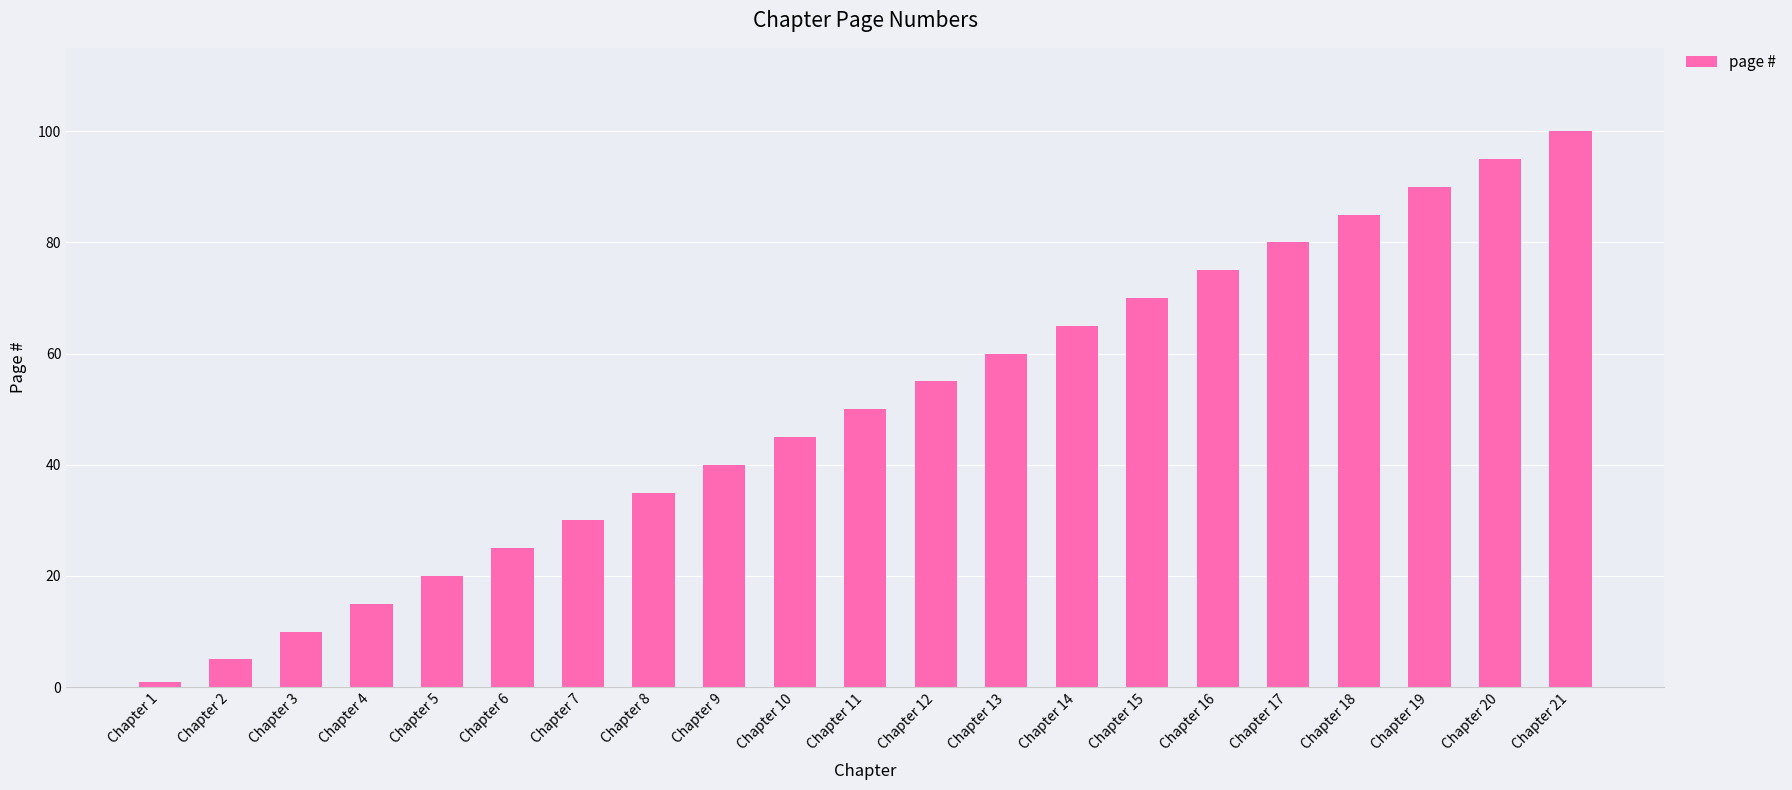

List the labels in order of value, smallest first.

Chapter 1, Chapter 2, Chapter 3, Chapter 4, Chapter 5, Chapter 6, Chapter 7, Chapter 8, Chapter 9, Chapter 10, Chapter 11, Chapter 12, Chapter 13, Chapter 14, Chapter 15, Chapter 16, Chapter 17, Chapter 18, Chapter 19, Chapter 20, Chapter 21